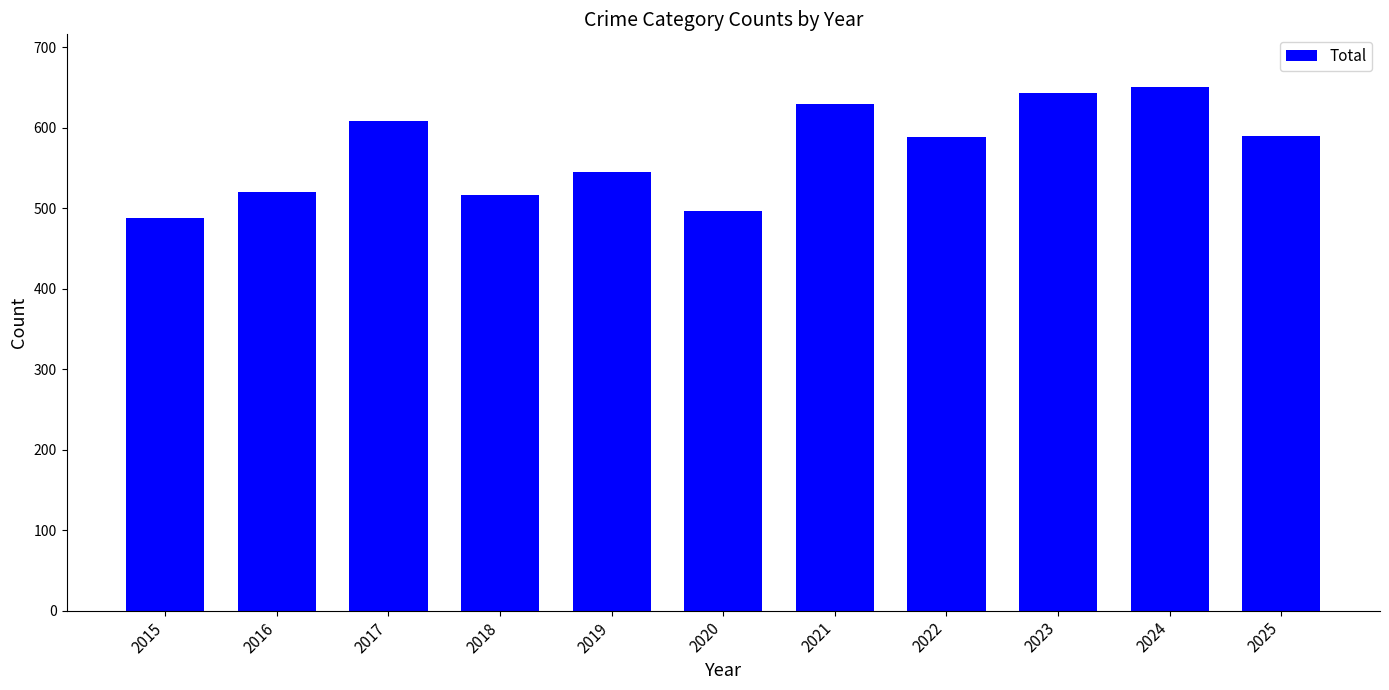

What is the ratio of the value at 2019 to the value at 2016?

1.0